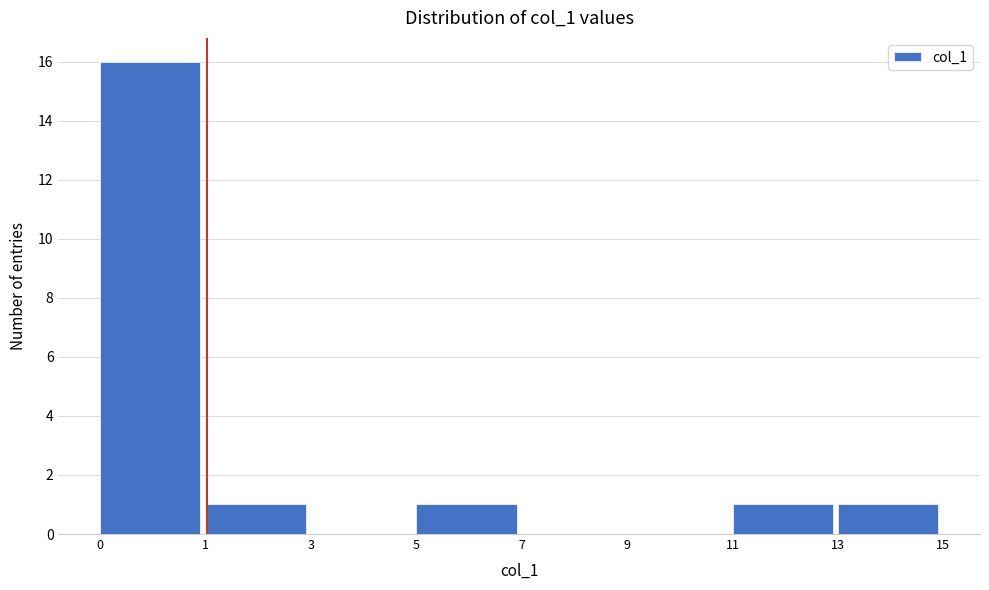

Reading left to right, list all the values displayed in this chart.

0=16	1=1	3=0	5=1	7=0	9=0	11=1	13=1